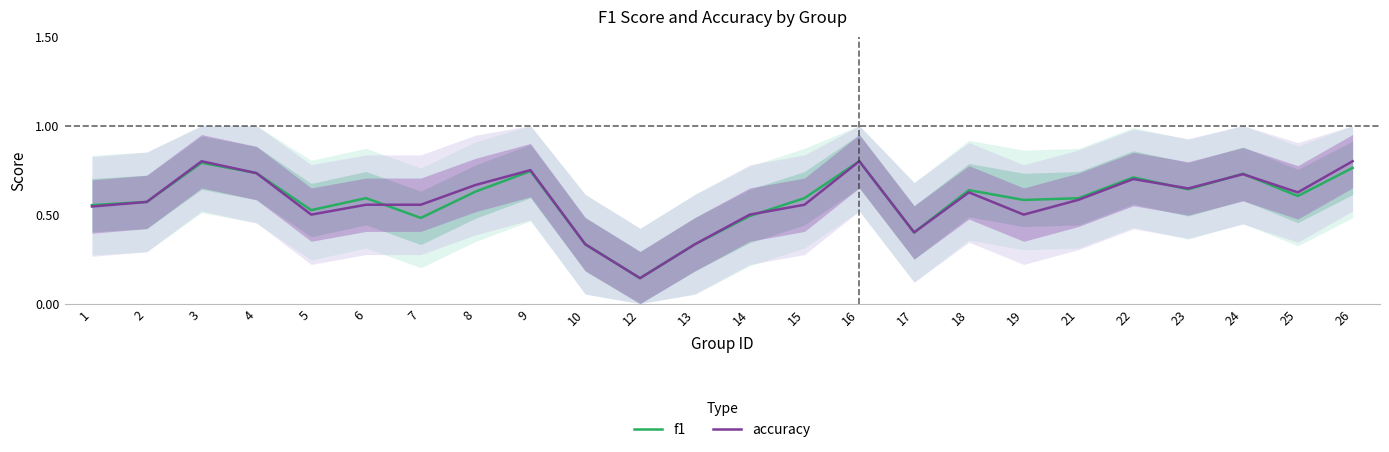

At which category does f1 reach its first local peak?

3